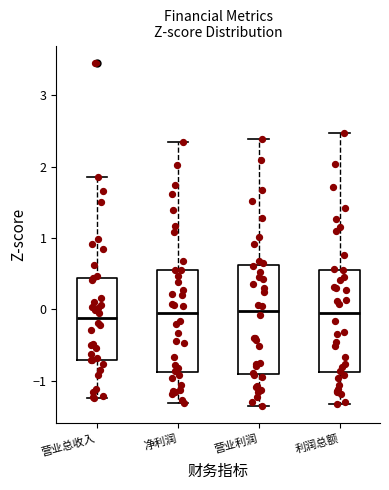

Where does the median line of the box for 营业利润 sit on the y-axis? The values are not printed on the chart, so give them approximately, as read against the axis.

0.0